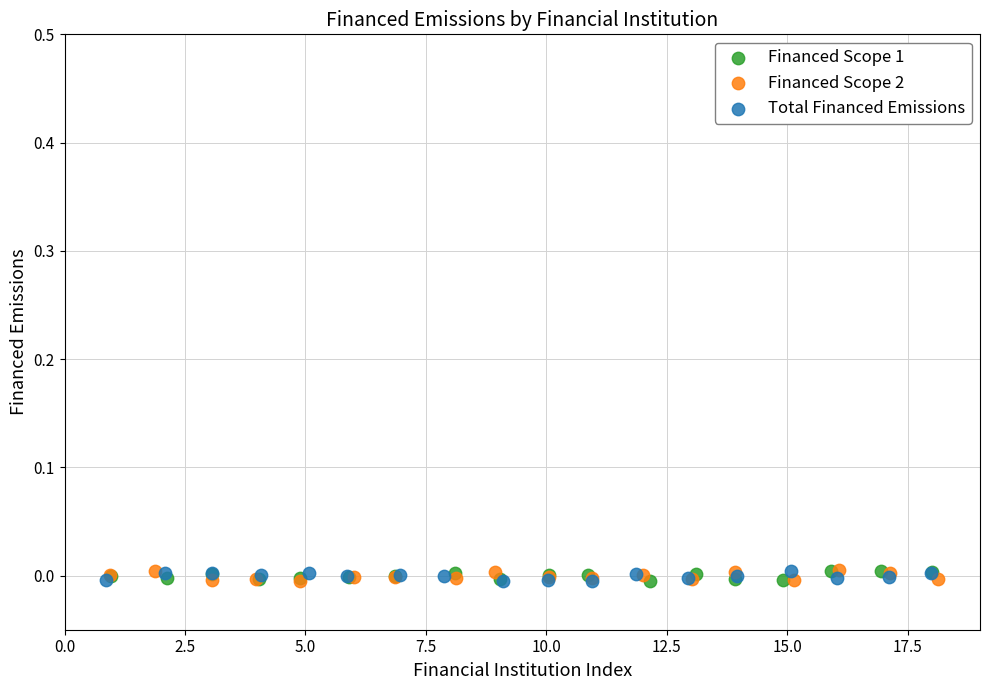

What are all the series names shown in the legend?

Financed Scope 1, Financed Scope 2, Total Financed Emissions